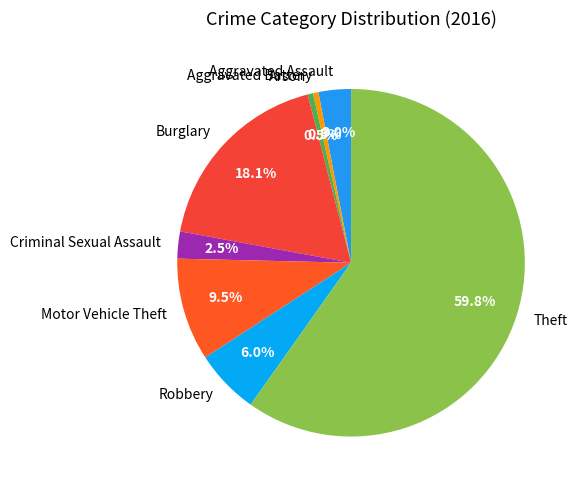

The Motor Vehicle Theft slice represents 17% of the pie. True or false?

False